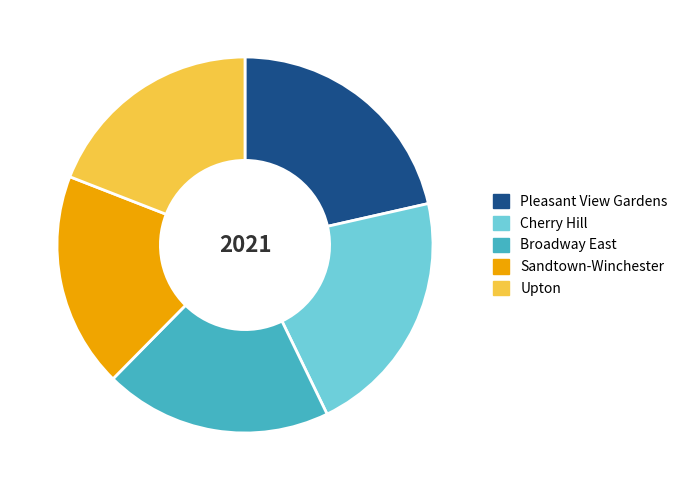

Is there any slice that represents more than half of the pie?

No